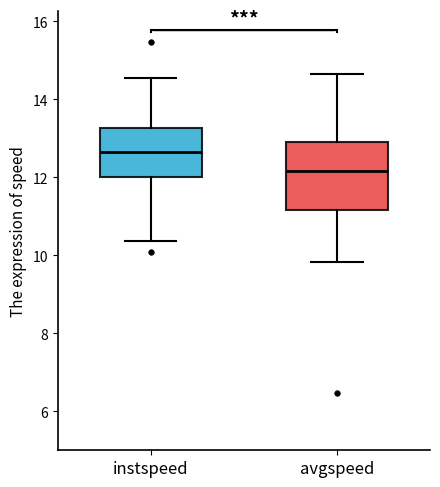

Which box is the tallest, from its lower edge to its upper edge?

avgspeed